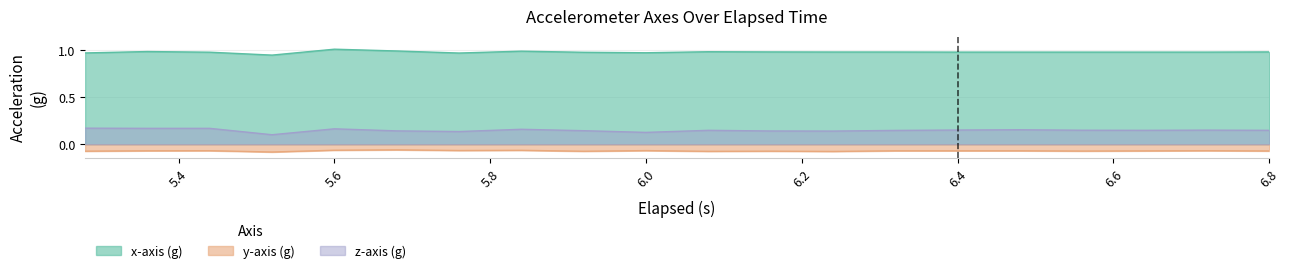

What is the sum of all z-axis (g) values?

3.0